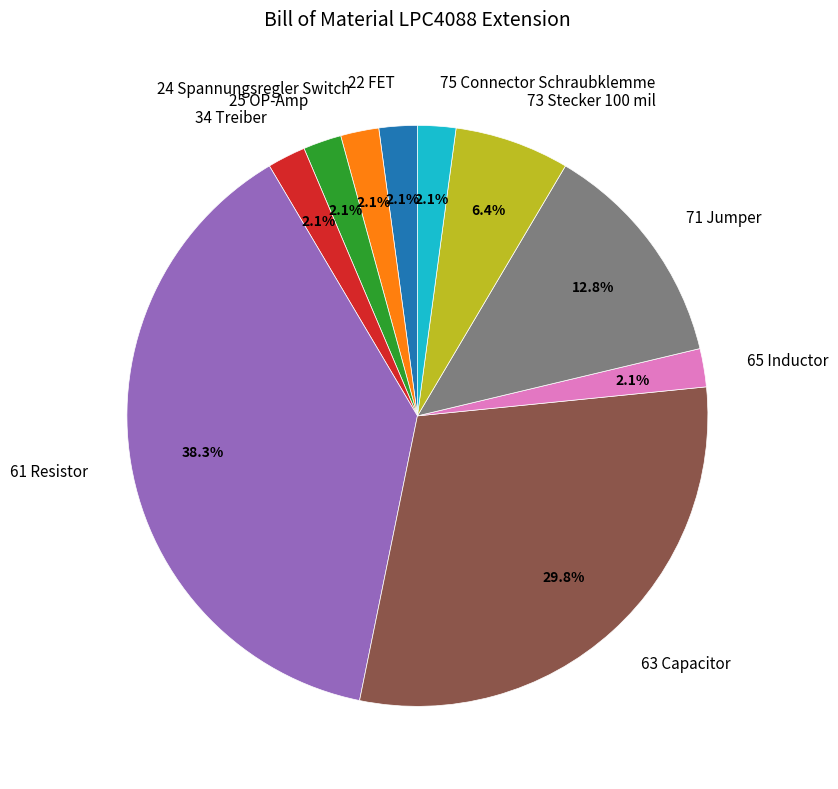

Does 25 OP-Amp account for over 50% of the chart?

No